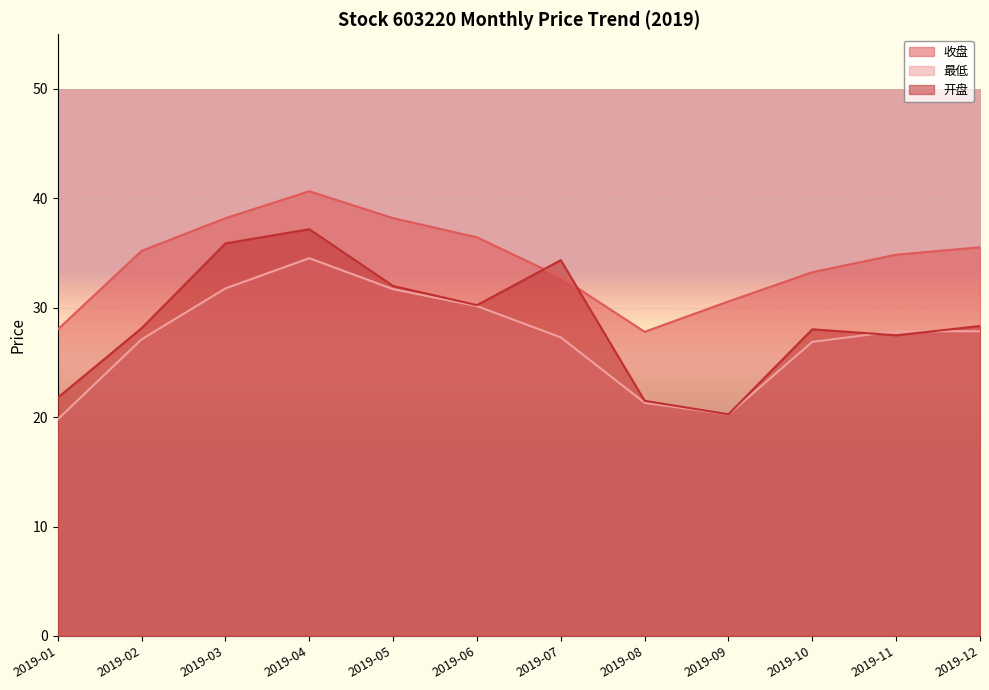

Where is 开盘 nearest to the value 28?

2019-10